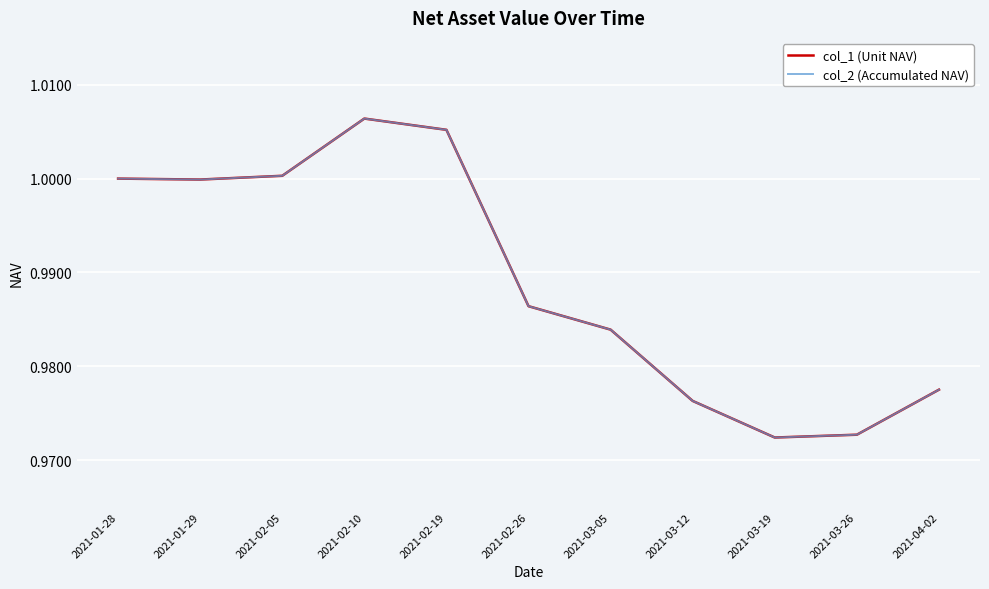

What is the minimum value for col_1 (Unit NAV)?

1.0